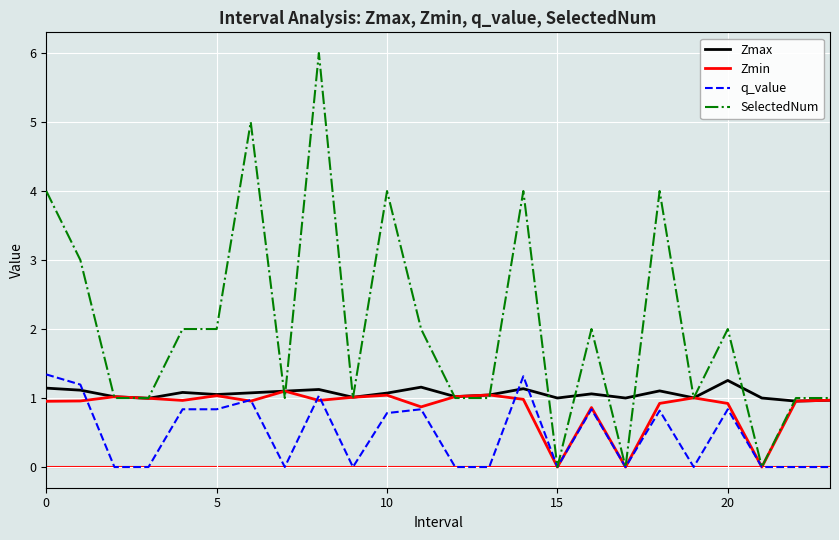

Which series has the largest total across all categories?

SelectedNum